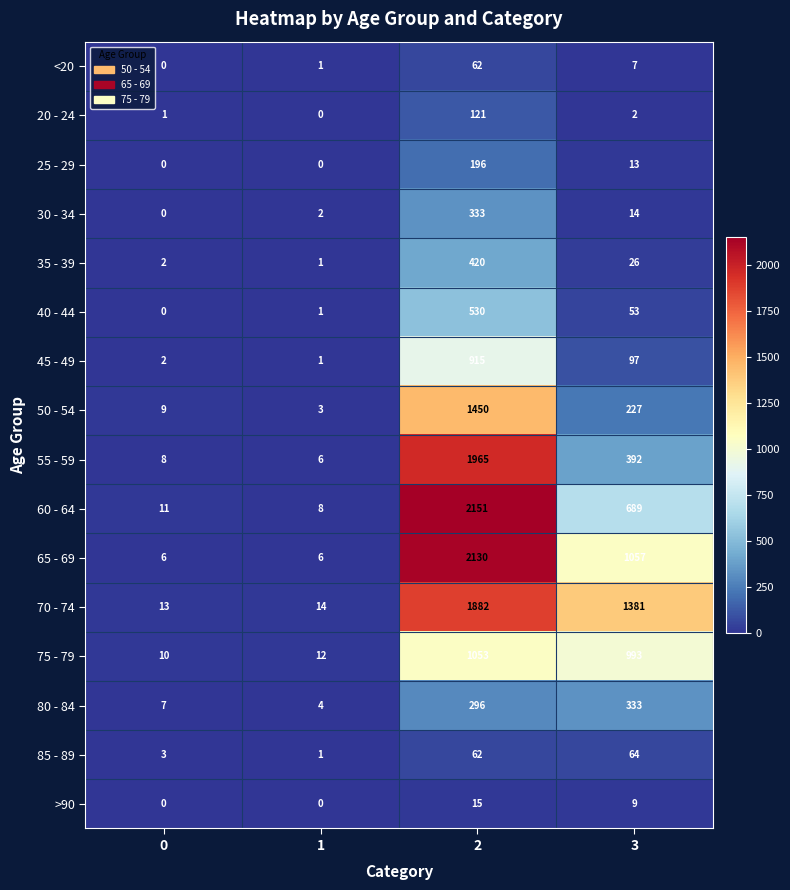

What is the average value of the 50 - 54 series?

422